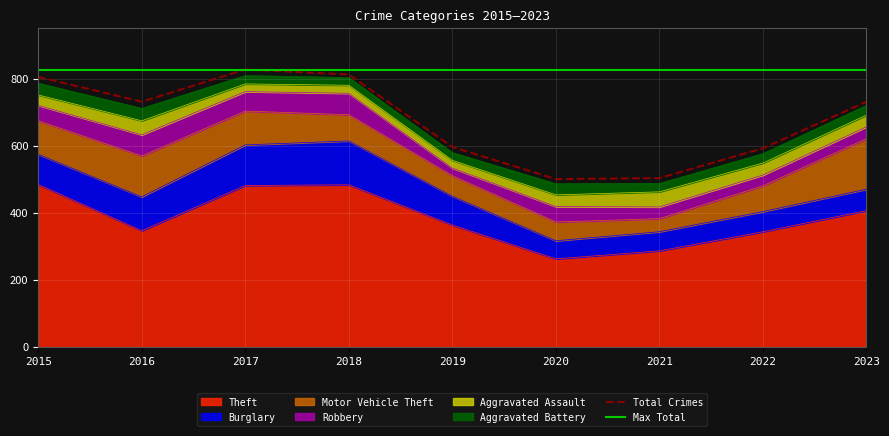

Between 2019 and 2018, which is larger?

2018